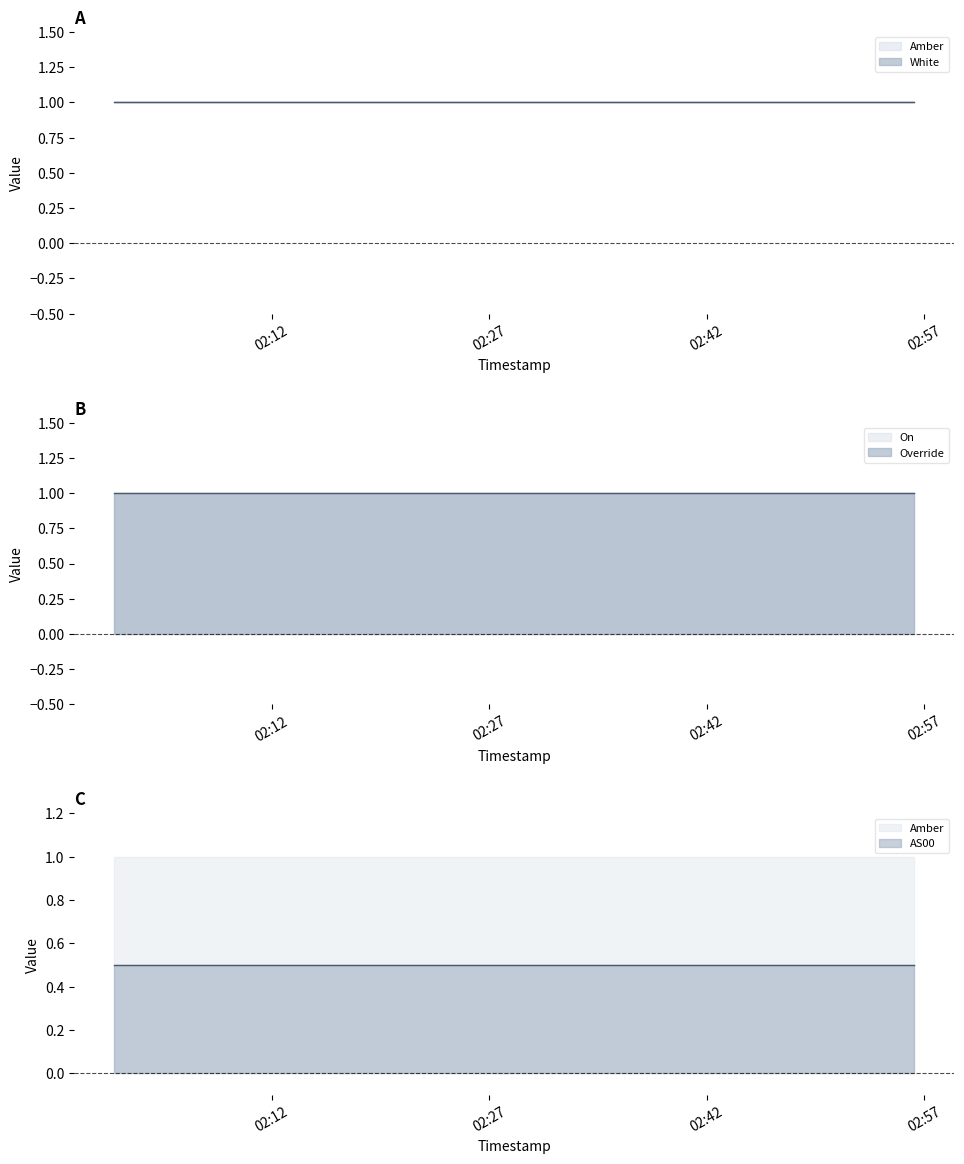

True or false: On and Override cross at least once.

False